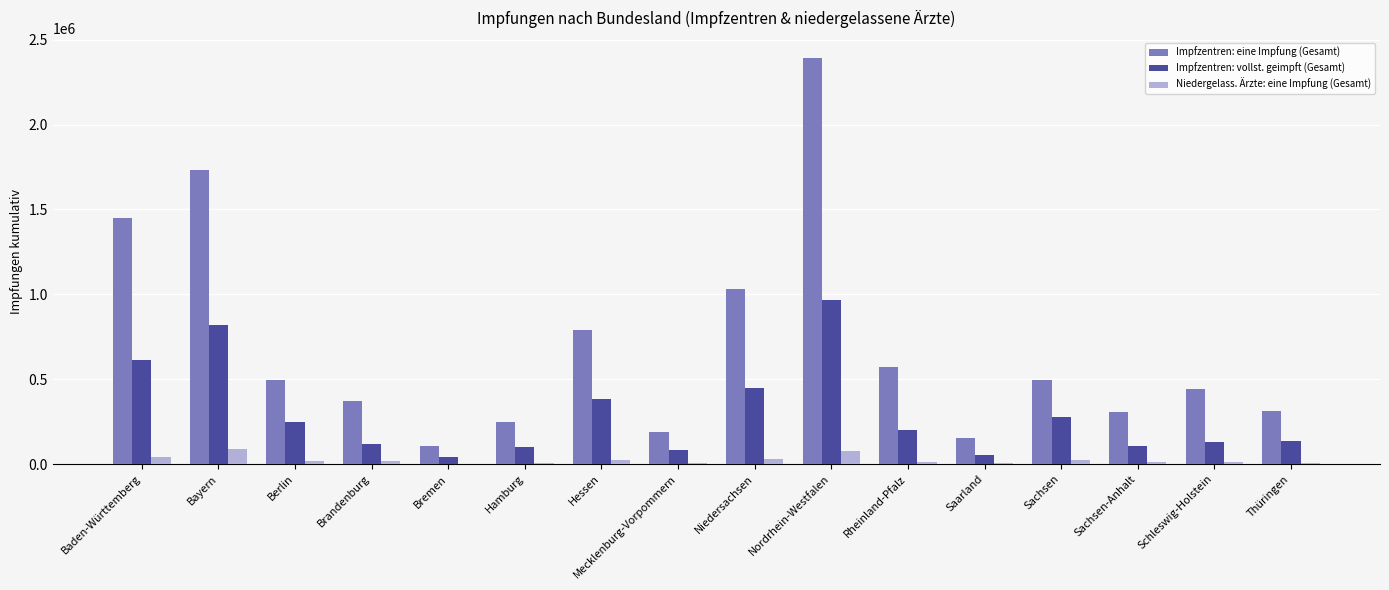

What value does the Impfzentren: vollst. geimpft (Gesamt) series have at Saarland, to the nearest 100?

56600